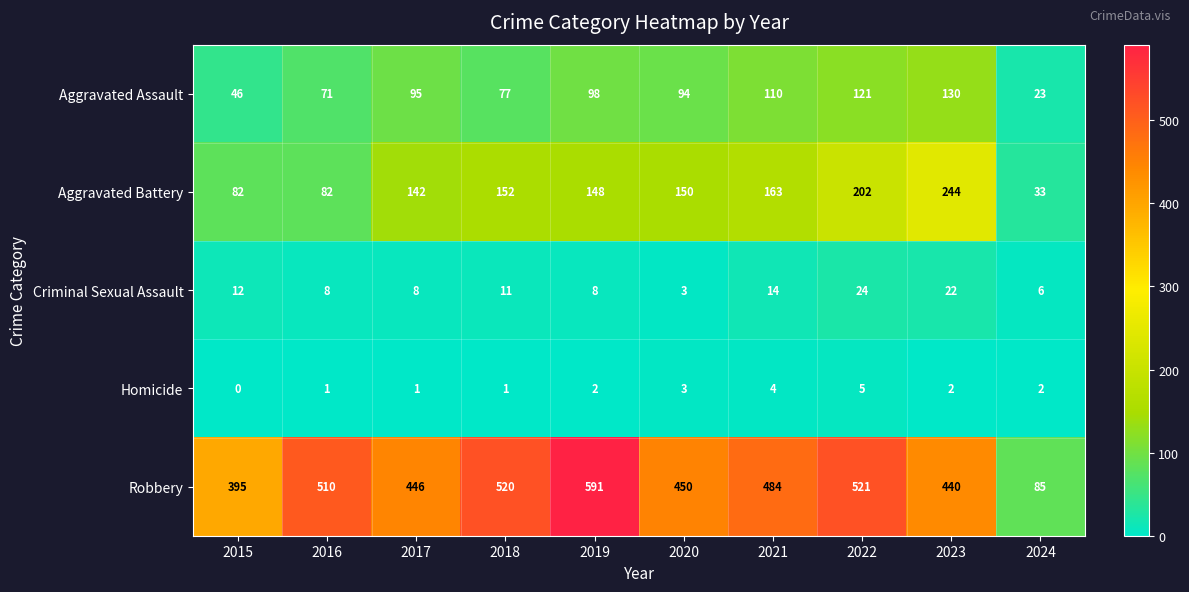

Which series has the largest range (max minus min)?

Robbery